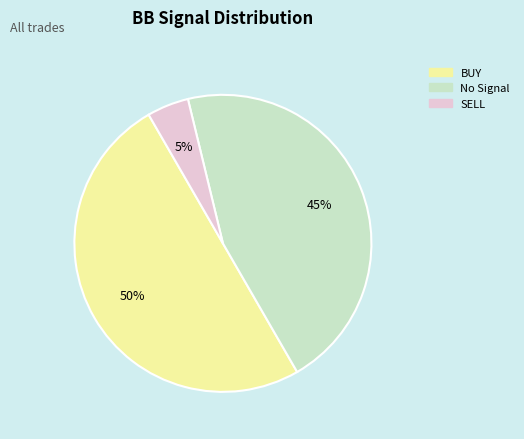

True or false: BUY accounts for 50% of the total.

True